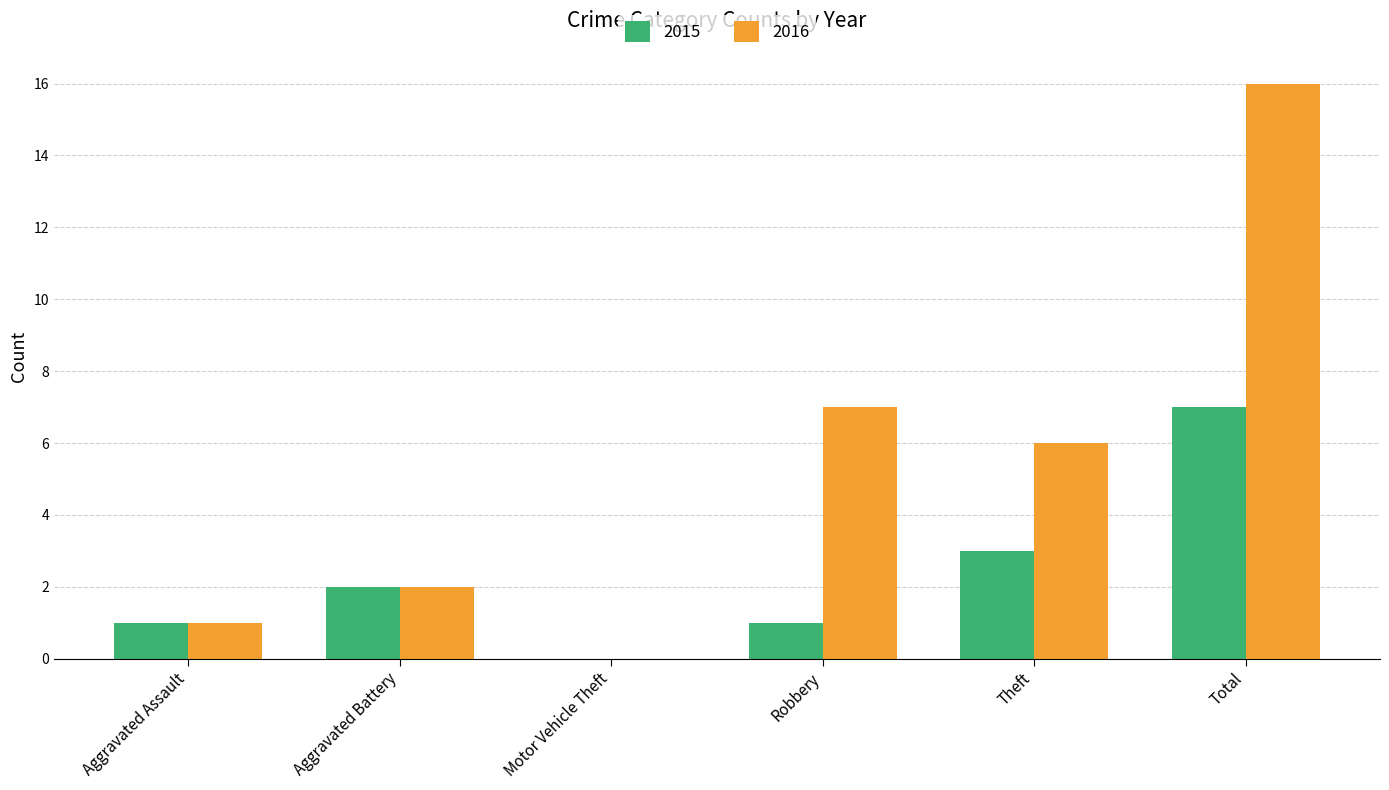

At which category does the chart reach its peak across all series?

Total